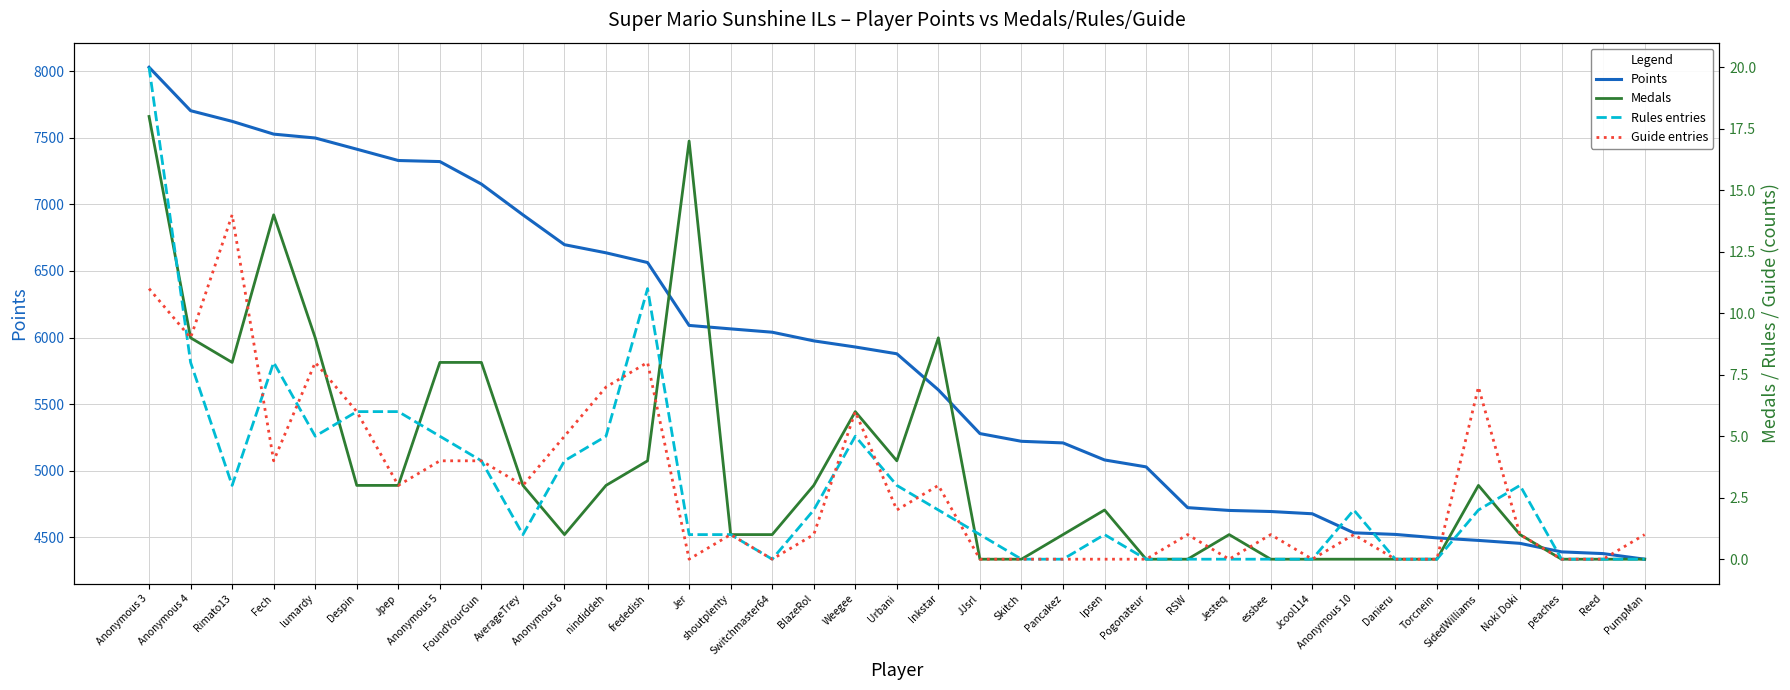

Which series has the largest total across all categories?

Points